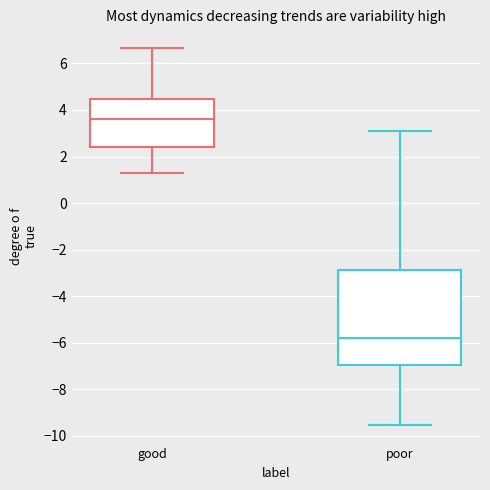

Which box is the tallest, from its lower edge to its upper edge?

poor